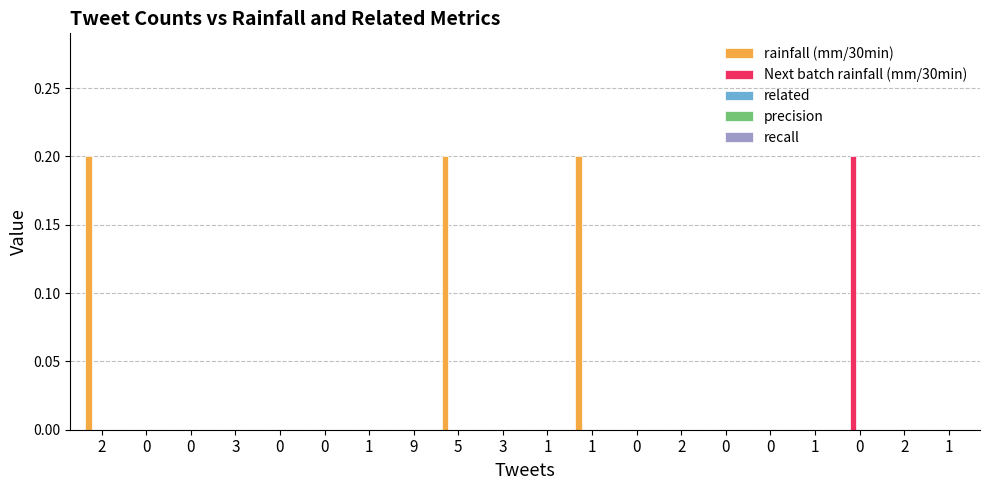

How many data points does each series have?

20